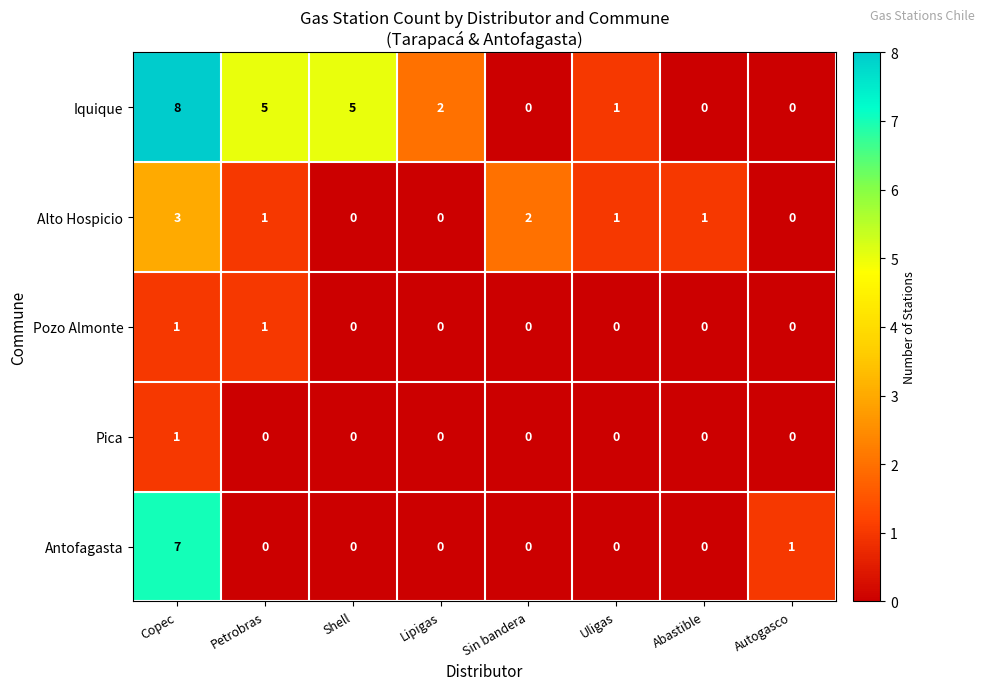

What is the total value across all series at Copec?

20